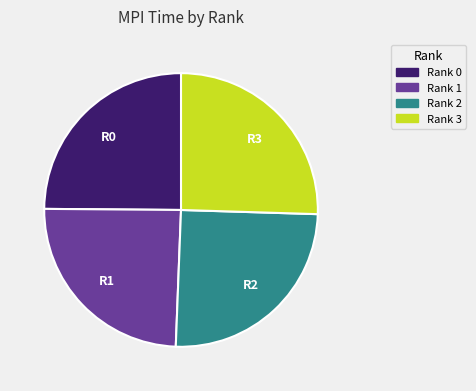

Is the sum of Rank 2 and Rank 3 greater than half?

Yes